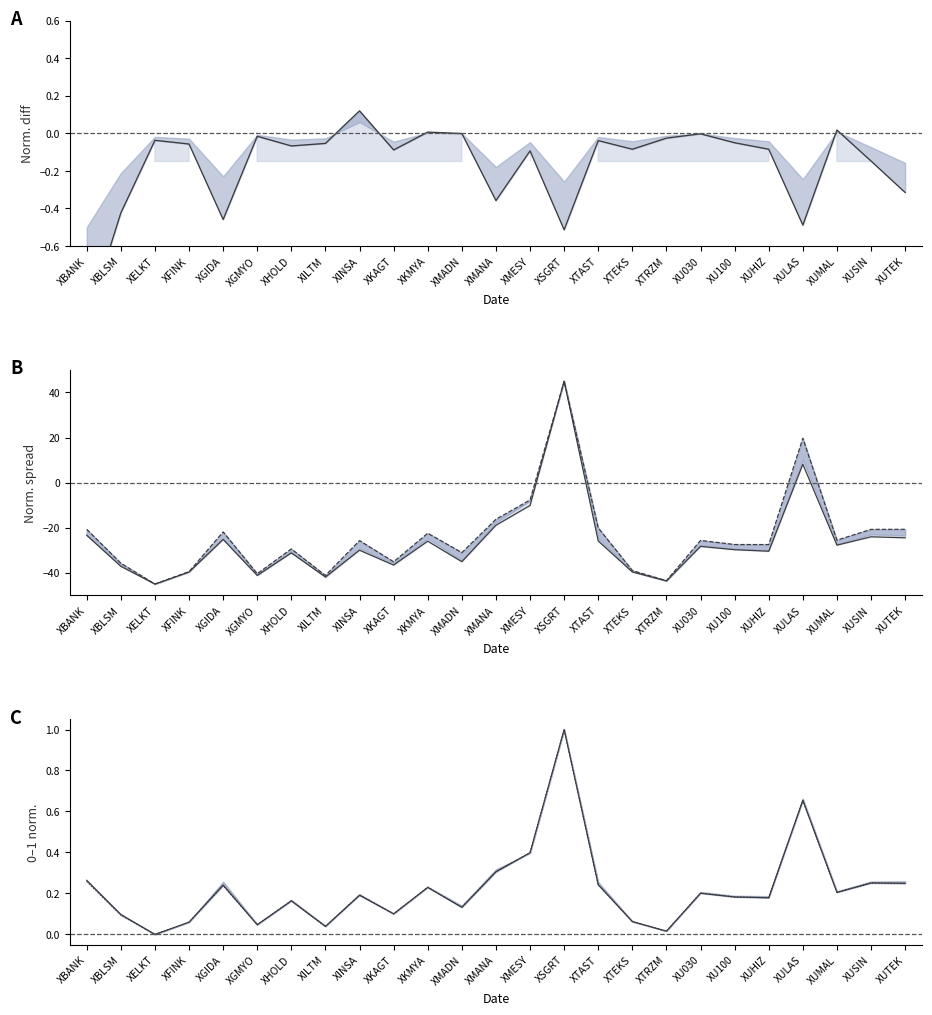

What is the label of the 4th point from the left?

XFINK